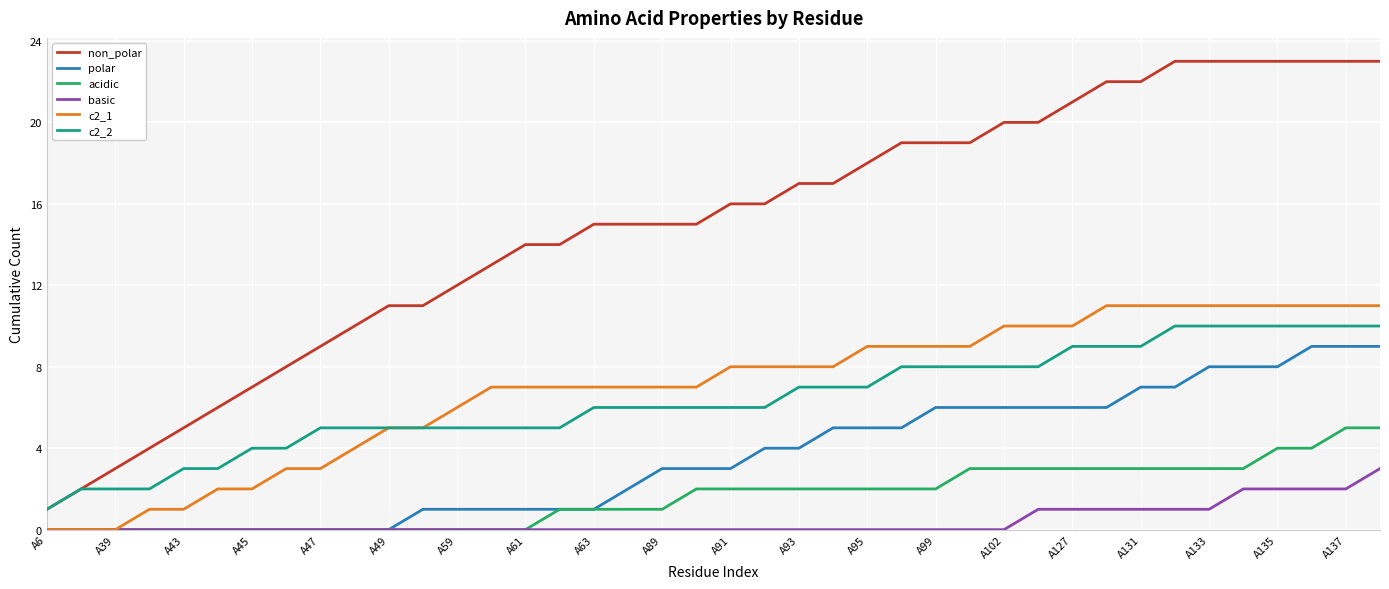

What is the difference between the maximum and minimum values in the polar series?

9